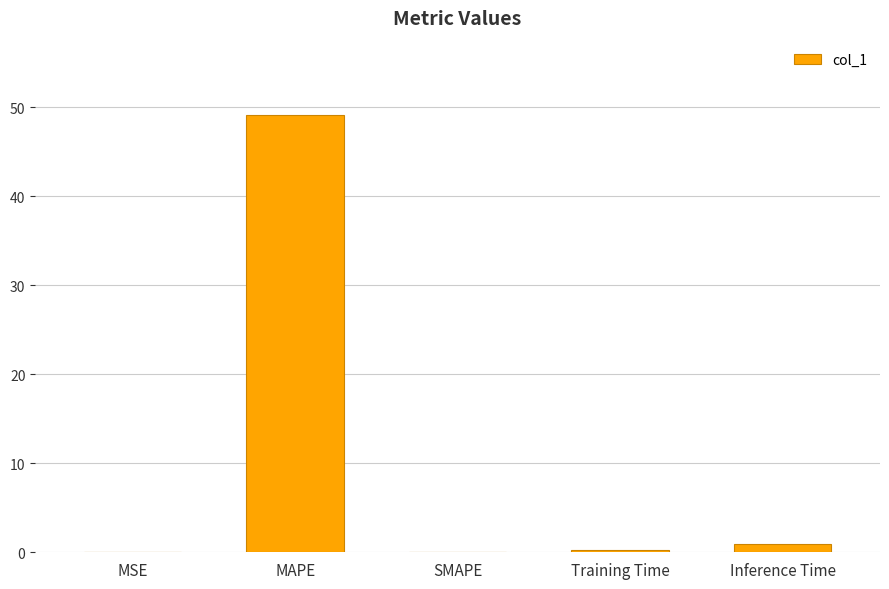

What is the sum of all values?

50.4